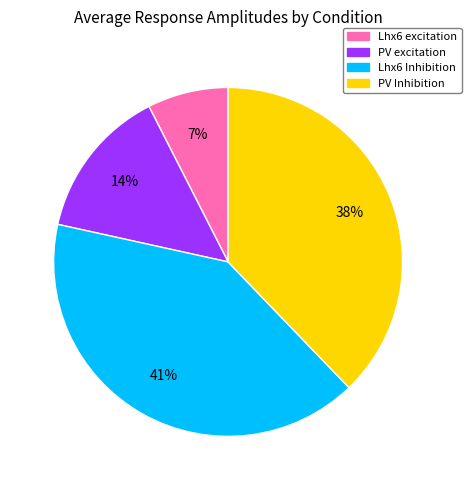

Which has a higher value, PV Inhibition or Lhx6 Inhibition?

Lhx6 Inhibition